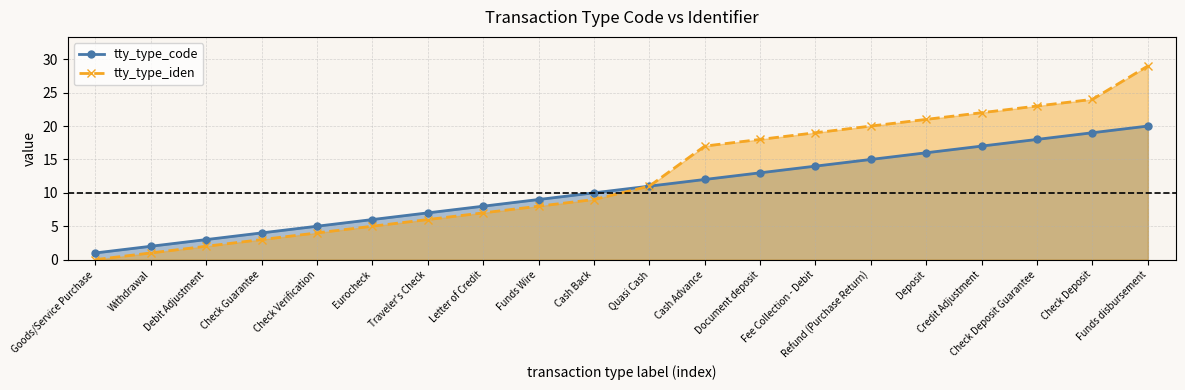

At how many categories does at least one series exceed 6?

14